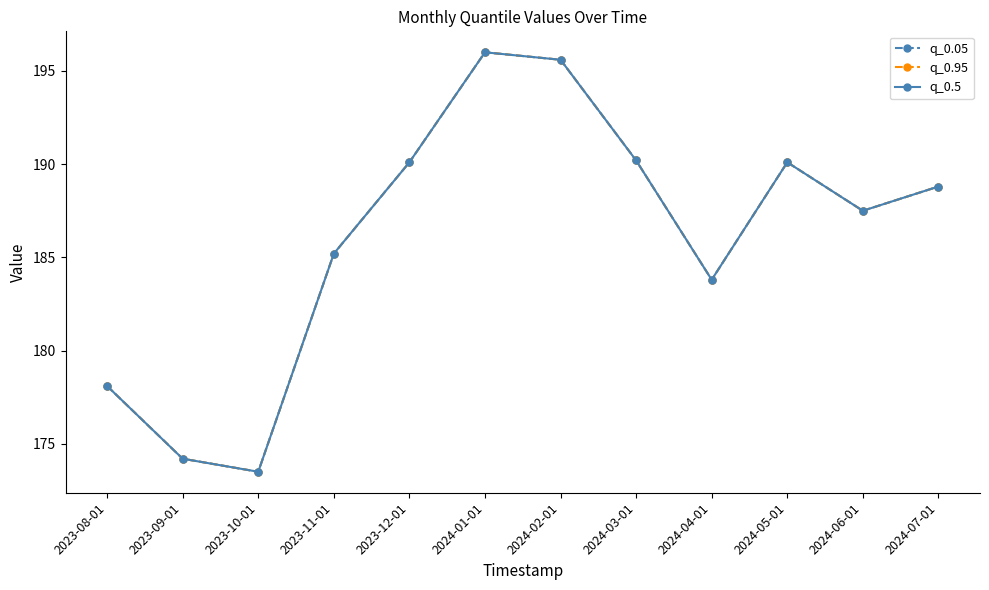

What is the difference between the maximum and minimum values in the q_0.05 series?

22.5